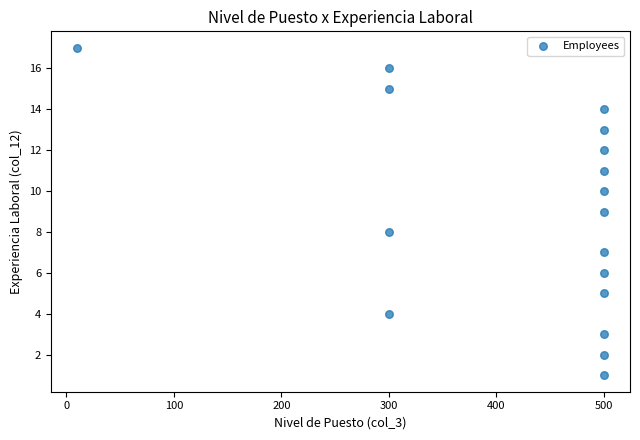

What is the range of X values (max minus min)?

490